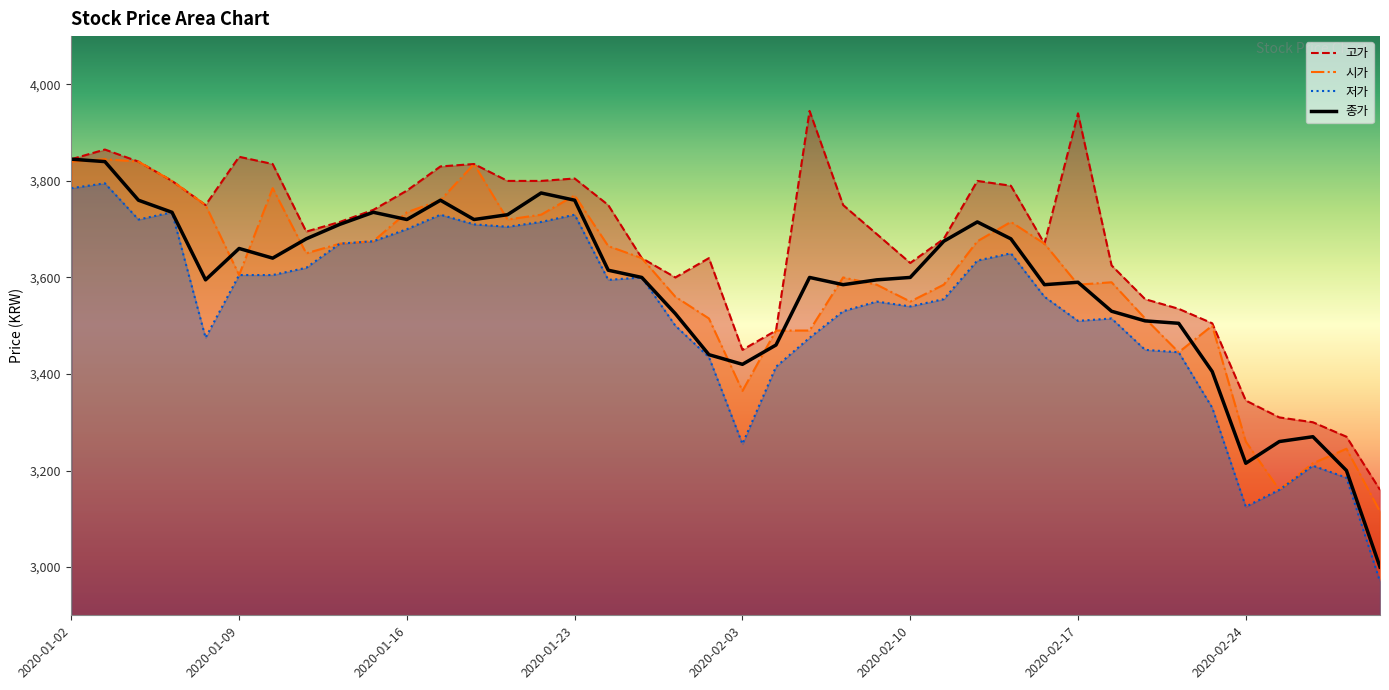

What are all the series names shown in the legend?

고가, 시가, 저가, 종가